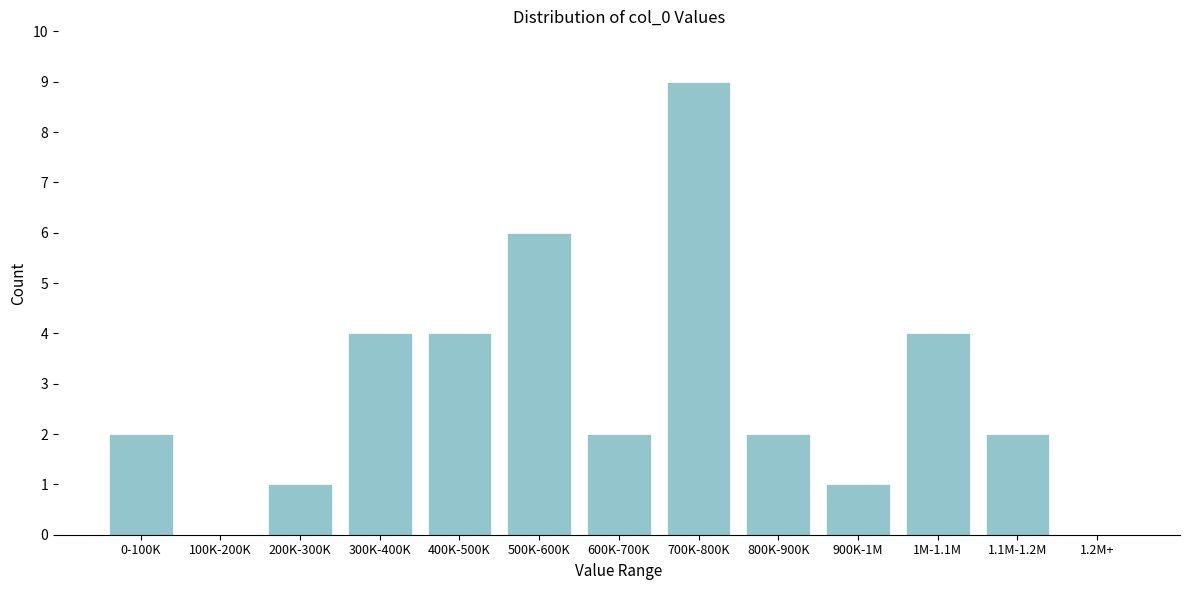

Reading left to right, transcribe all the data shown in this chart.

0-100K=2	100K-200K=0	200K-300K=1	300K-400K=4	400K-500K=4	500K-600K=6	600K-700K=2	700K-800K=9	800K-900K=2	900K-1M=1	1M-1.1M=4	1.1M-1.2M=2	1.2M+=0